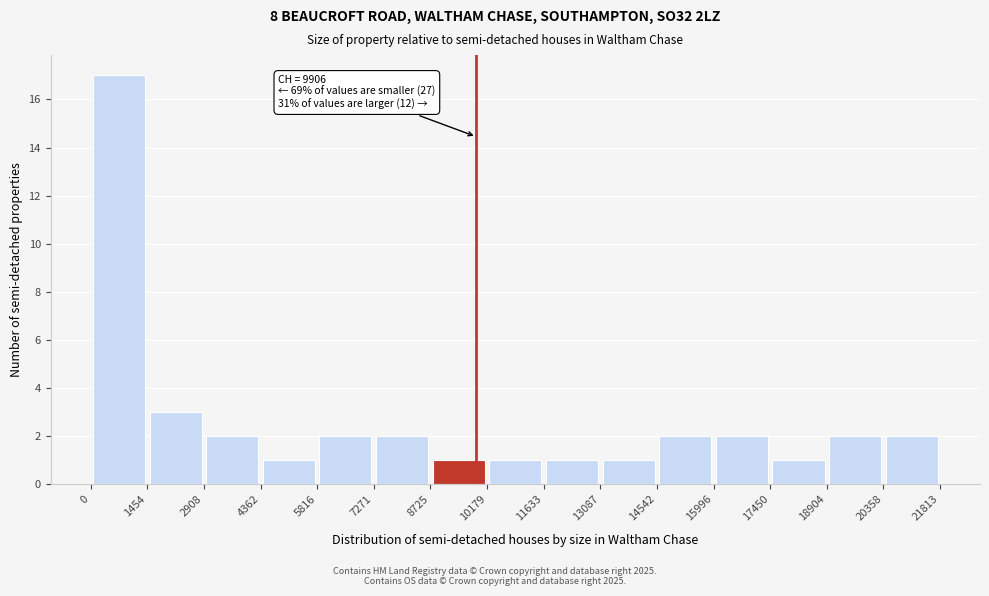

Which range on the x-axis has the tallest bar?

0 to 1454